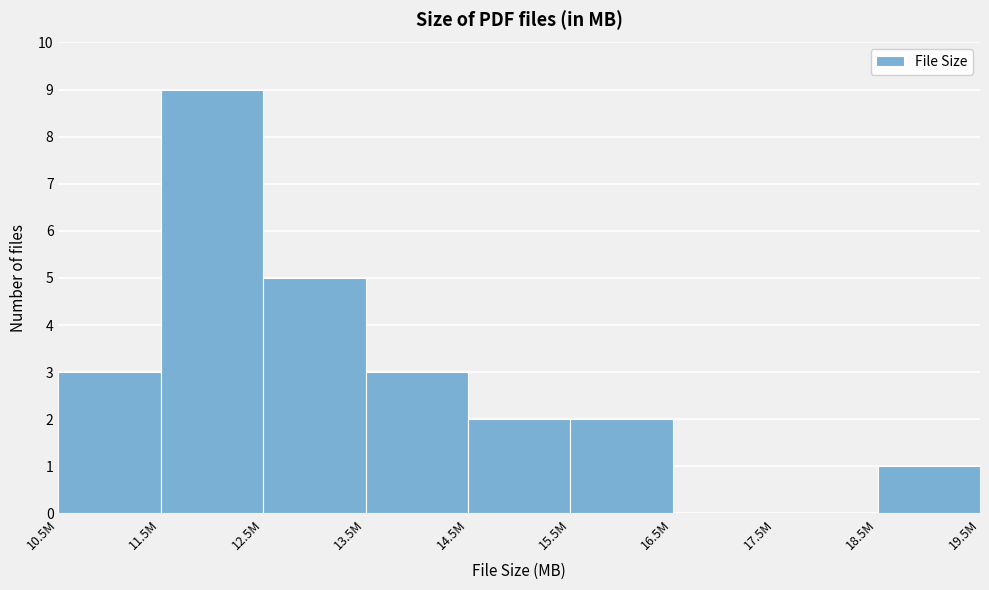

Reading left to right, extract all data points from this chart.

10.5M=3	11.5M=9	12.5M=5	13.5M=3	14.5M=2	15.5M=2	16.5M=0	17.5M=0	18.5M=1